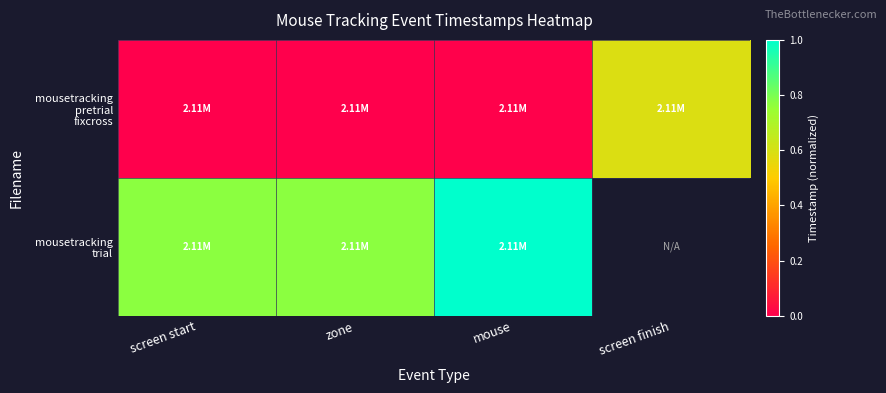

Which series has the largest total across all categories?

mousetracking pretrial fixcross